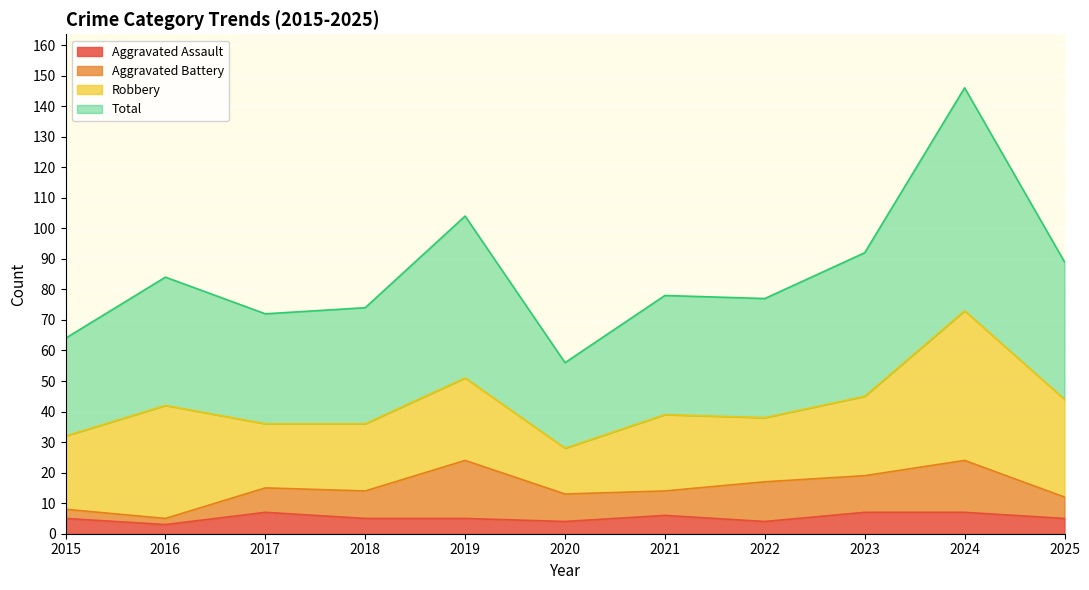

What is the value of the Aggravated Assault point at the 8th from the left?

4